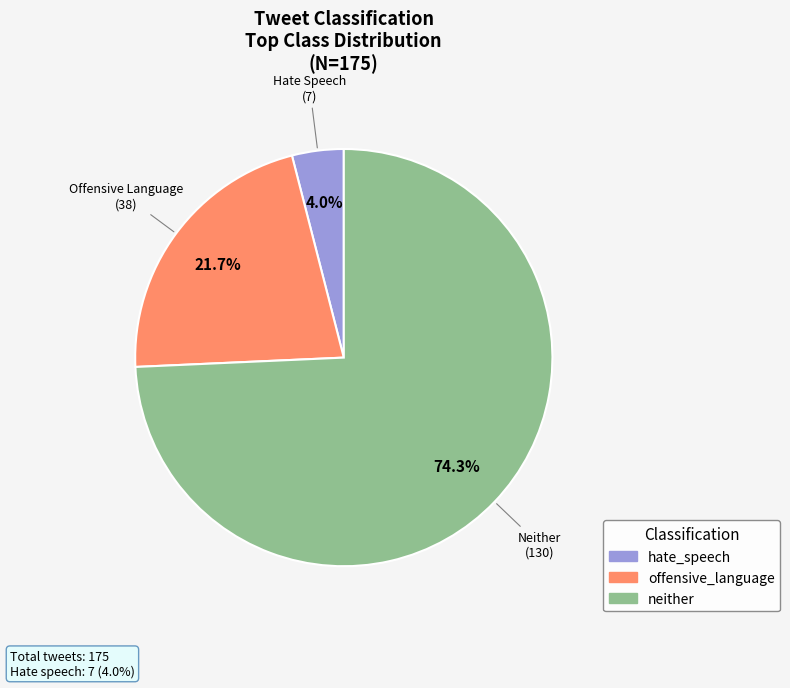

What percentage do hate_speech and offensive_language together represent?

25.7%